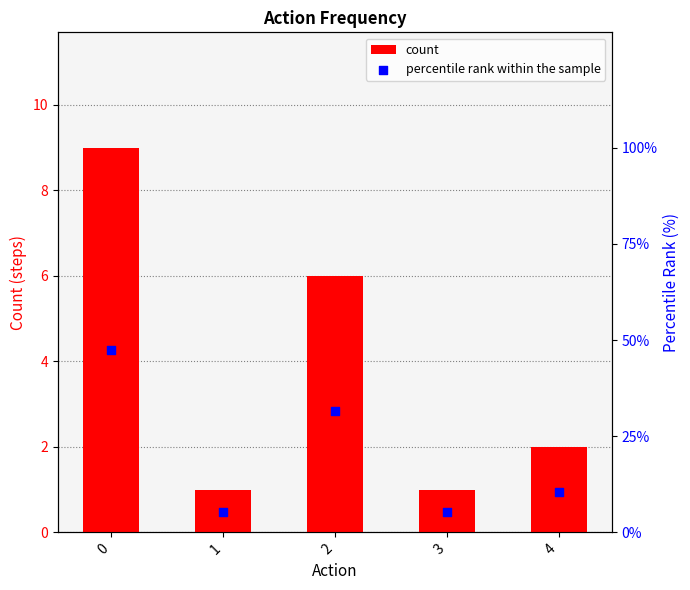

Which series has the widest spread of Y values?

percentile rank within the sample